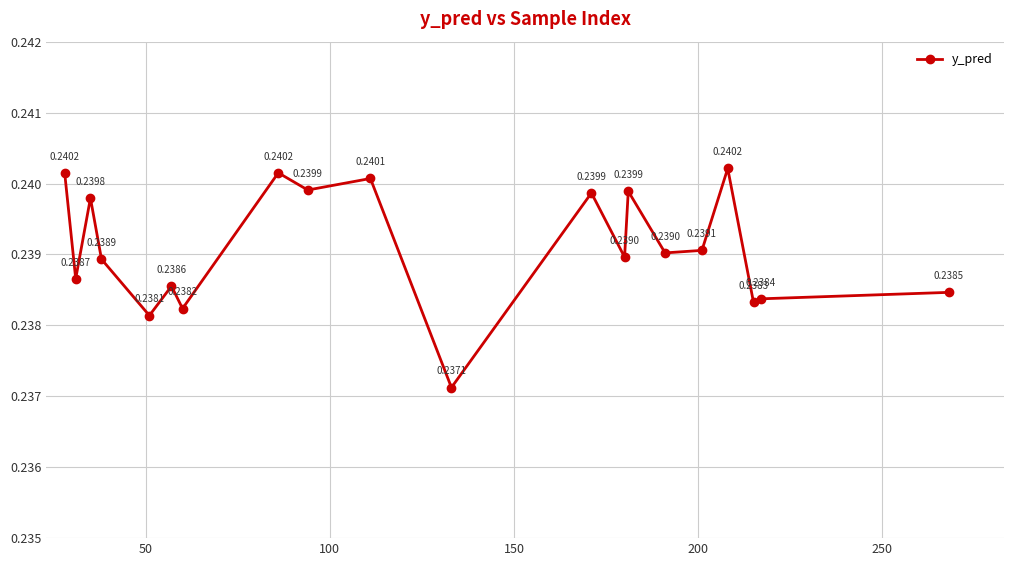

What is the sum of all values?

4.8